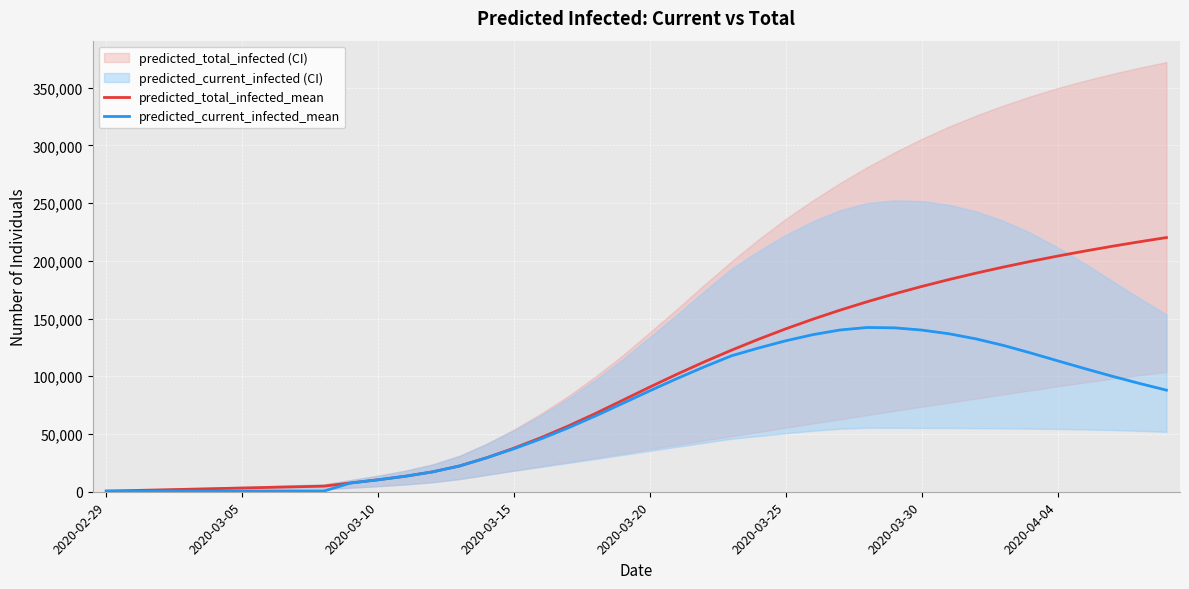

Which series has the largest total across all categories?

predicted_total_infected_mean